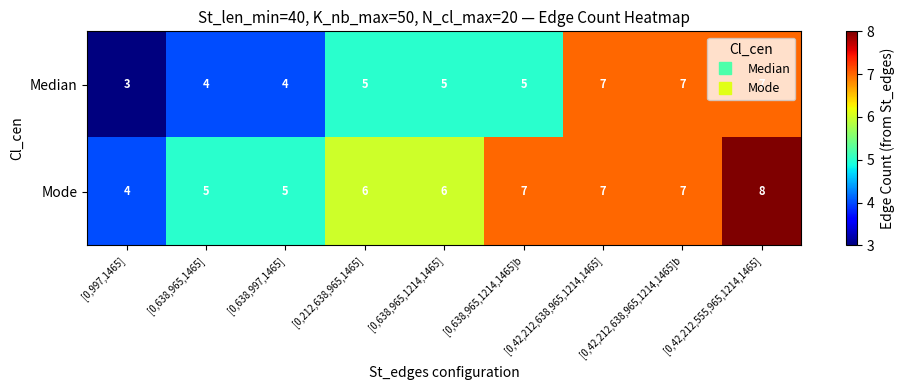

List the series in order of their peak value, highest first.

Mode, Median